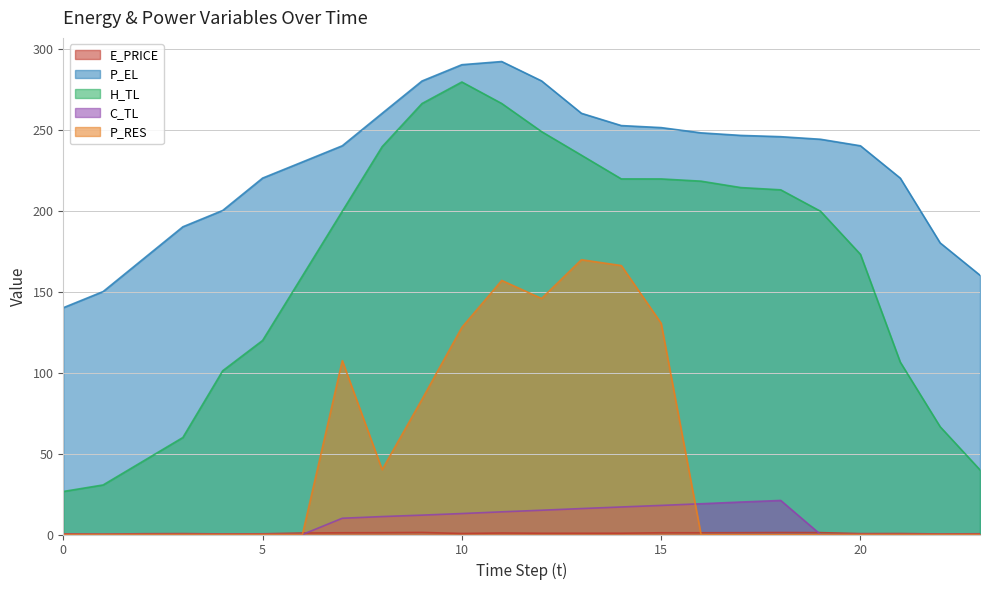

What is the difference between the C_TL values at 6 and 10?

12.9